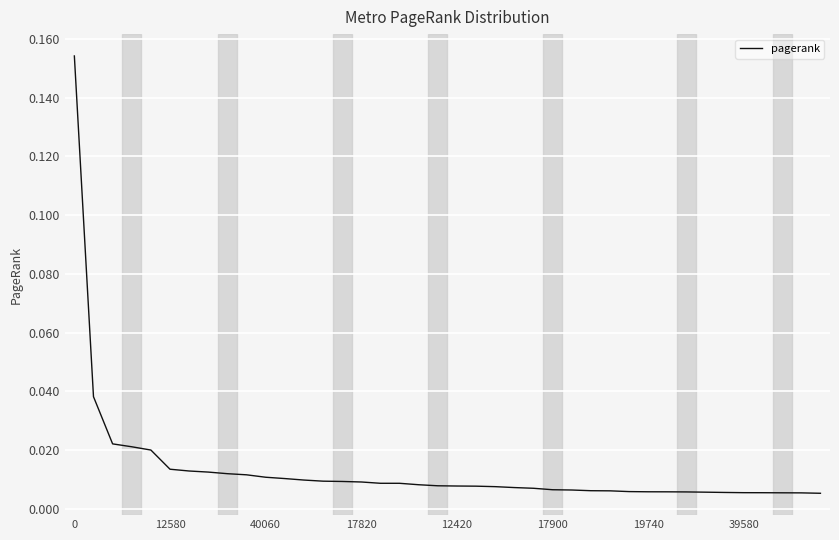

How many lines are shown in the chart?

1